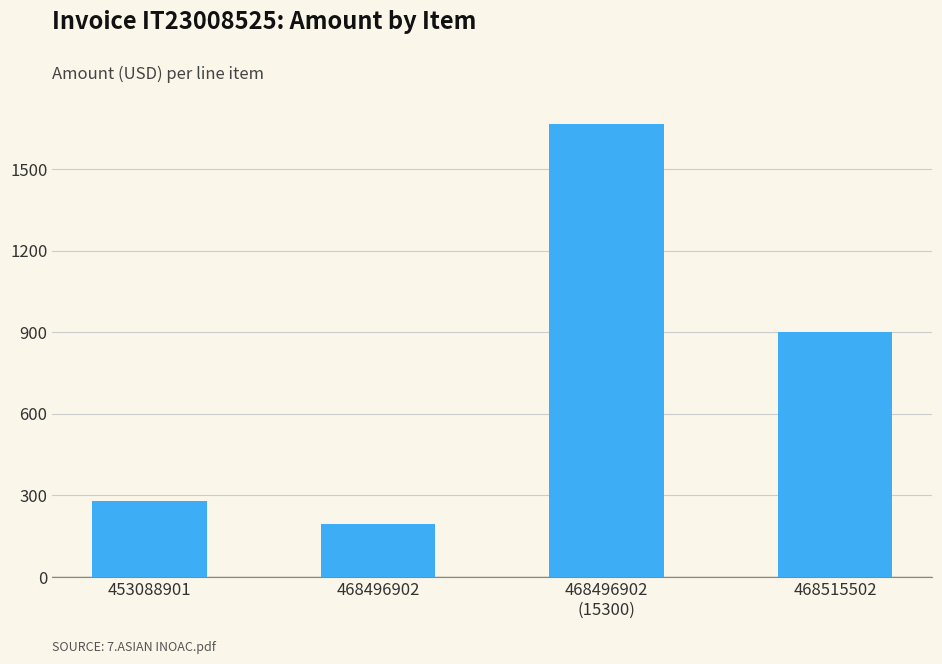

List the labels in order of value, largest first.

468496902
(15300), 468515502, 453088901, 468496902